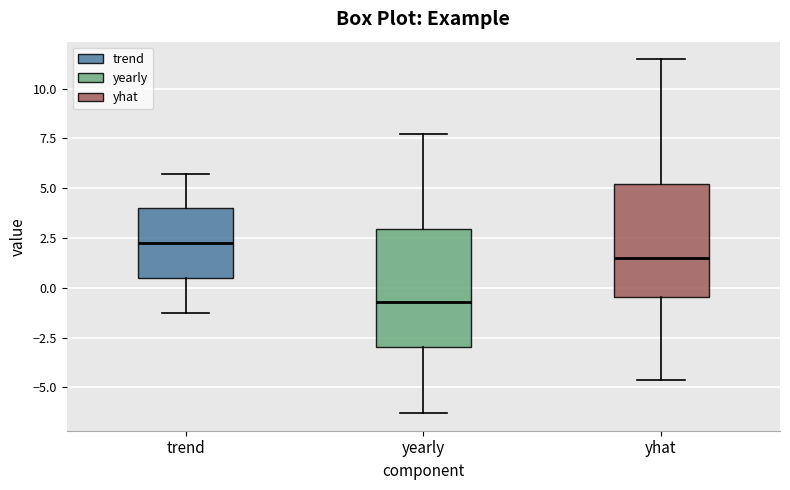

Reading left to right, read every box against the y-axis: the position of its median line, the range the box covers, and the ends of its whiskers. The values are not printed on the chart, so give them approximately, as read against the axis.

trend: median 2.0, box 0.5 to 4.0, whiskers -1.5 to 5.5
yearly: median -0.5, box -3.0 to 3.0, whiskers -6.5 to 7.5
yhat: median 1.5, box -0.5 to 5.0, whiskers -4.5 to 11.5